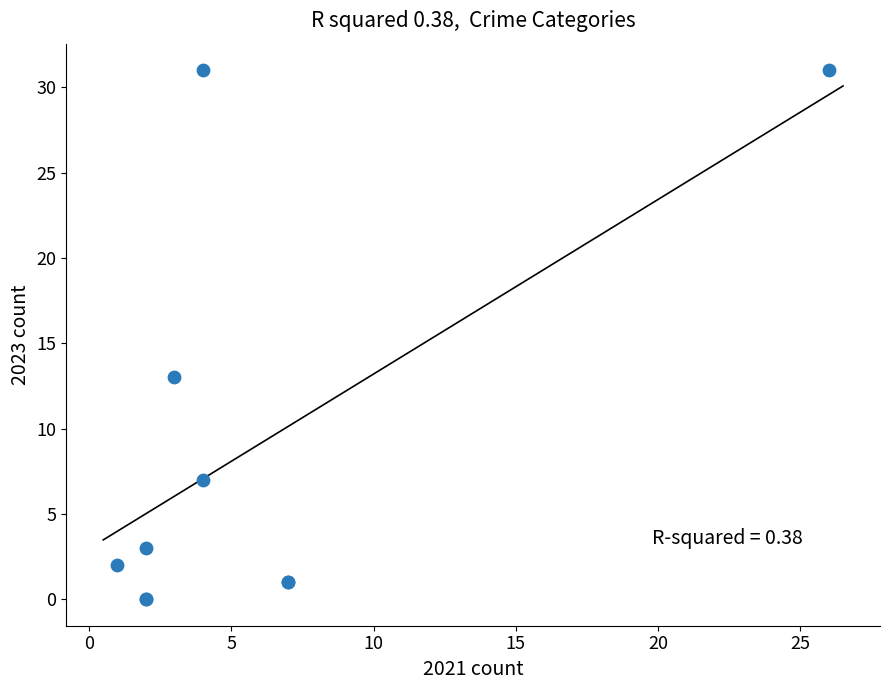

What Y value in the scatter plot is closest to 15?

13